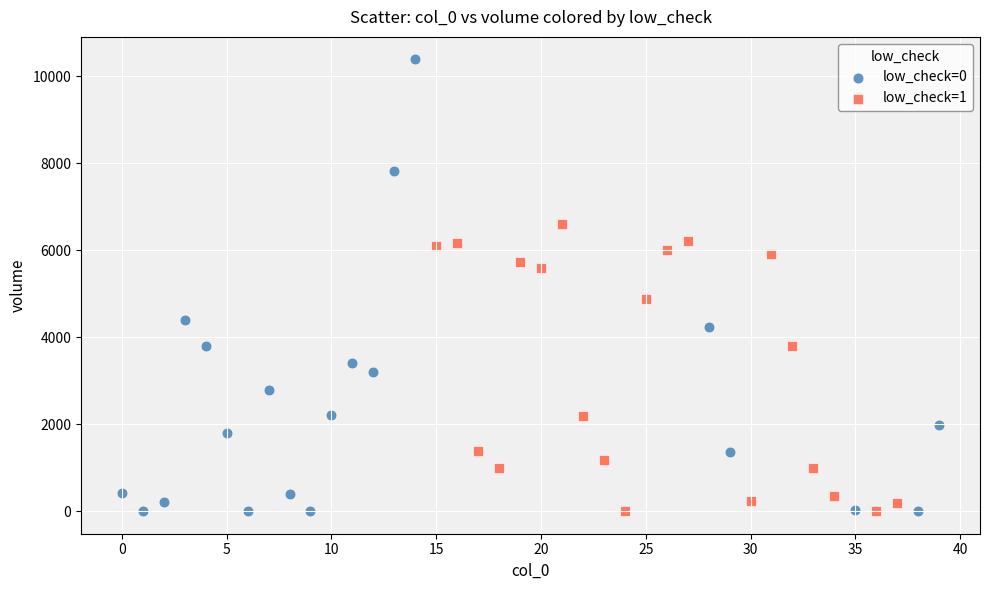

What are all the series names shown in the legend?

low_check=0, low_check=1